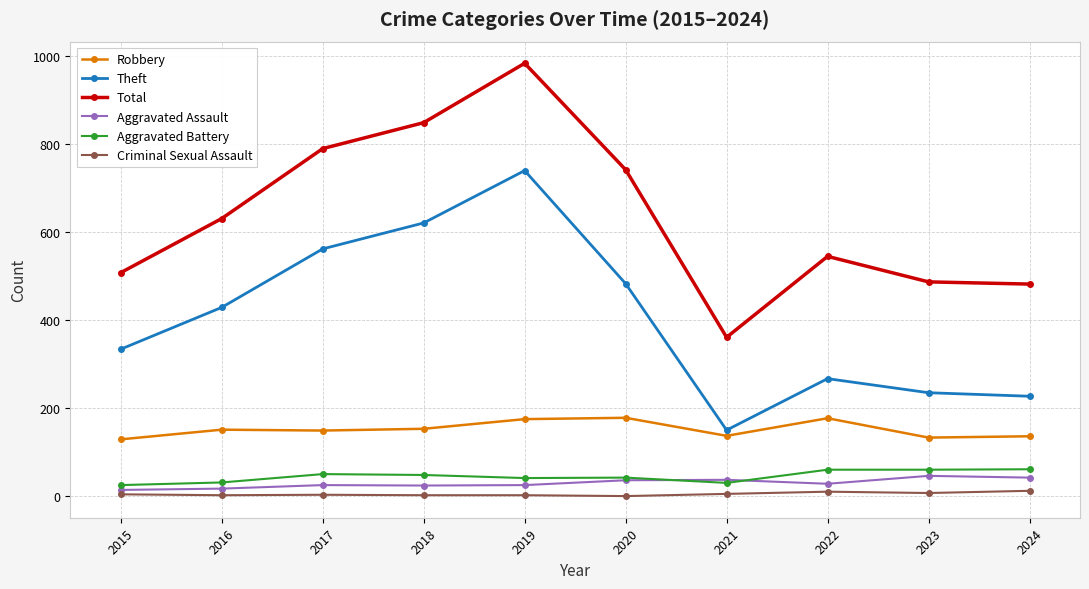

What is the value of the Criminal Sexual Assault point at the 3rd from the left?

3